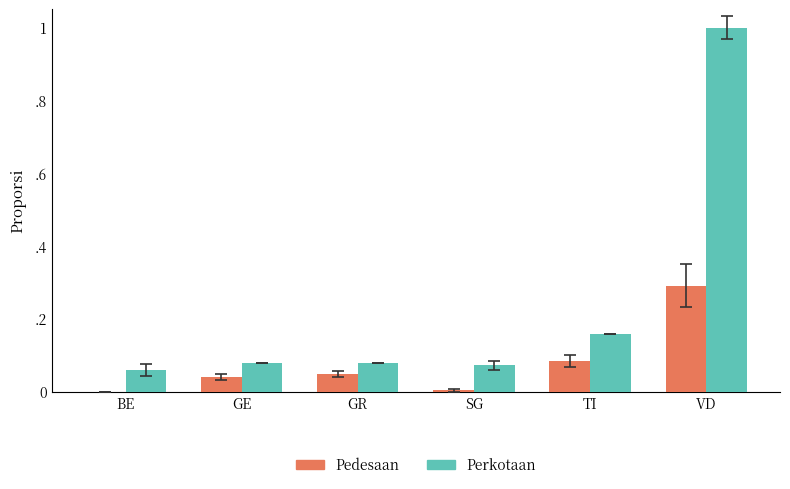

What are all the series names shown in the legend?

Pedesaan, Perkotaan